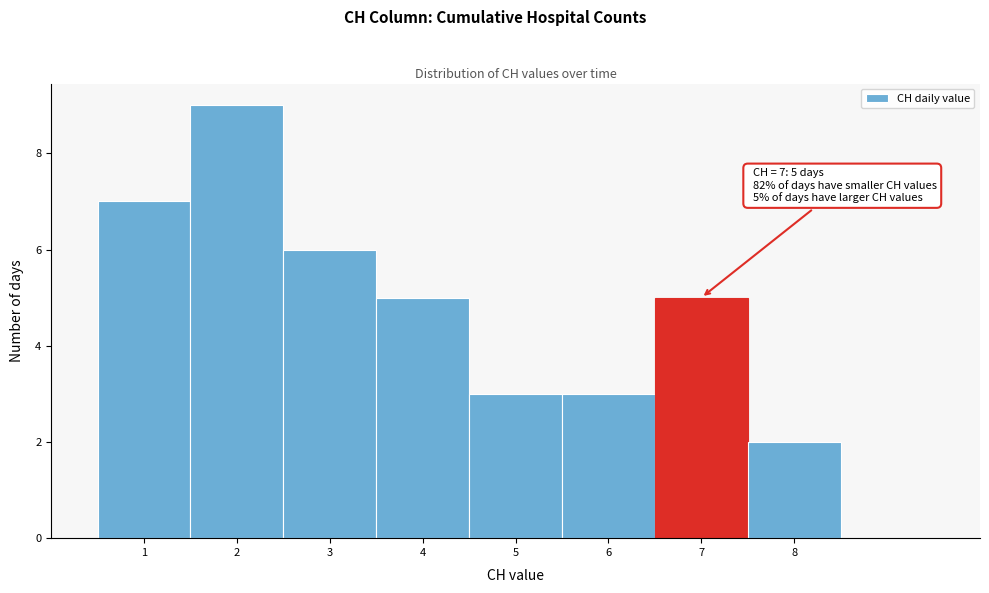

Over which range of the x-axis is the bar tallest?

1.5 to 2.5